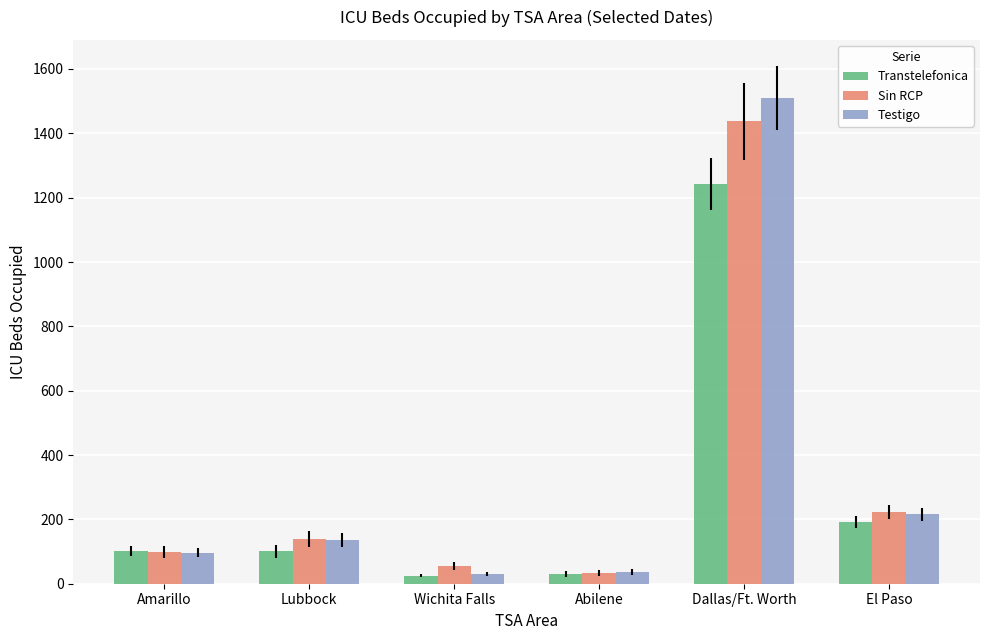

Which series changed the most between Abilene and Dallas/Ft. Worth?

Testigo